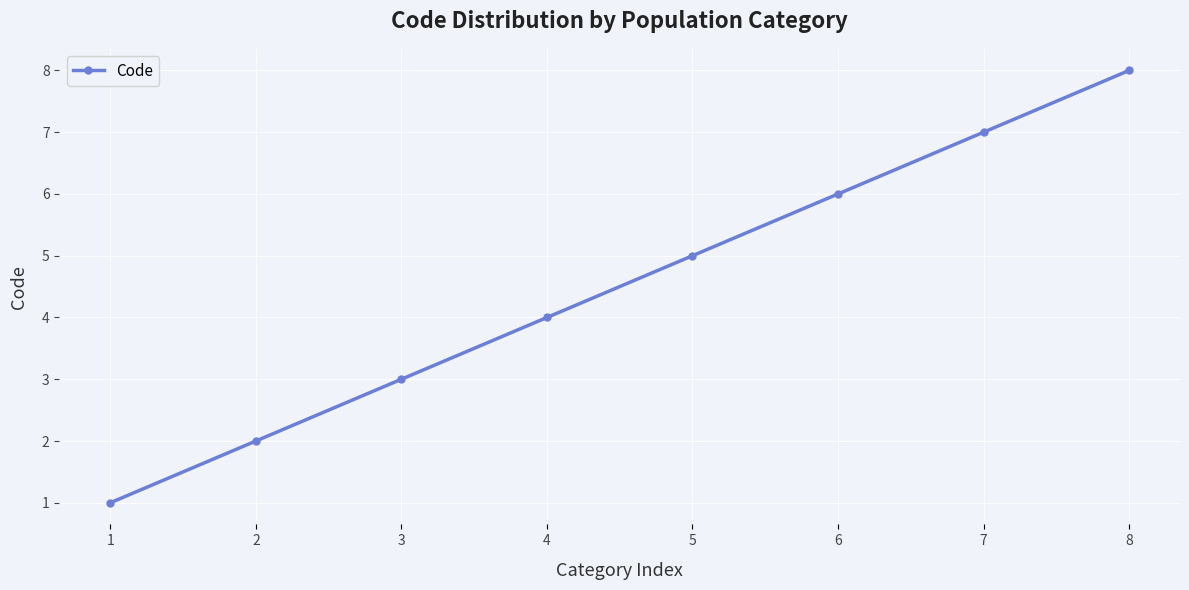

What is the approximate value at 6?

6